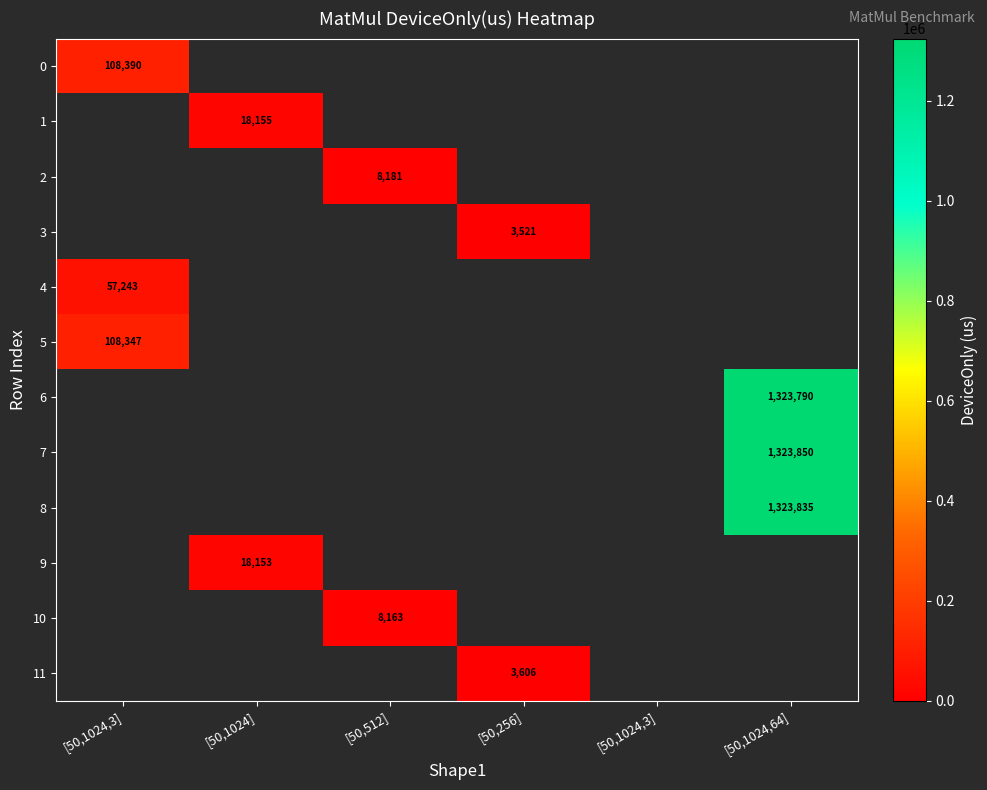

Is it true that 9 equals 11415.4 at [50,1024,64]?

False